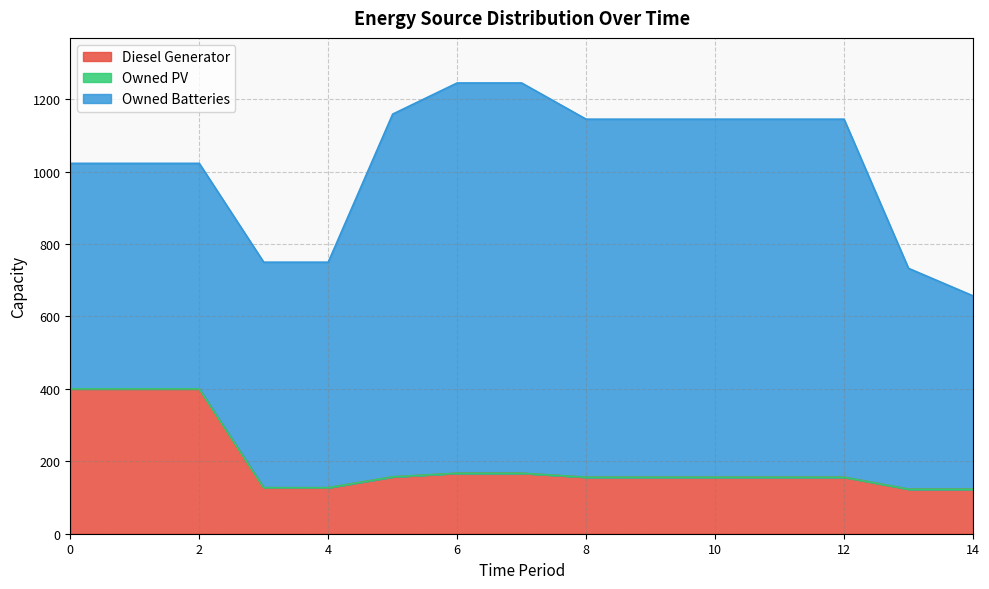

Reading left to right, list all the values displayed in this chart.

Diesel Generator: 400	400	400	127	127	157	167	167	156	156	156	156	156	123	123
Owned PV: 0	0	0	0	0	0	0	0	0	0	0	0	0	0	0
Owned Batteries: 623	623	623	623	623	1002	1078	1078	989	989	989	989	989	610	534